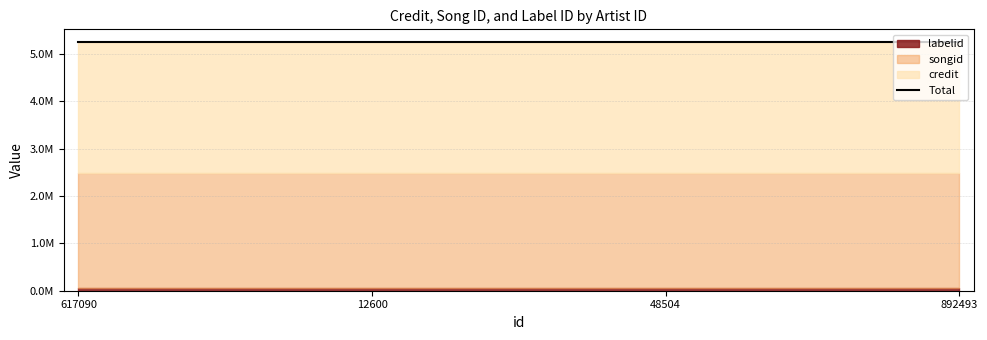

True or false: credit and songid cross at least once.

False